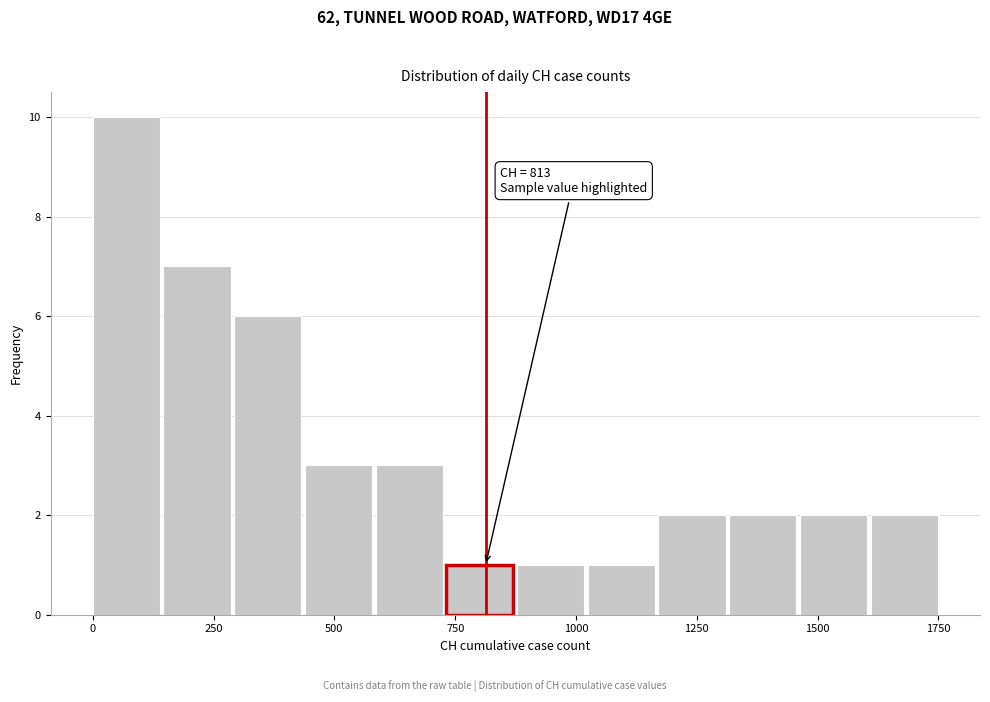

Read against the x-axis, roughly where is the centre of the tallest bar?

50